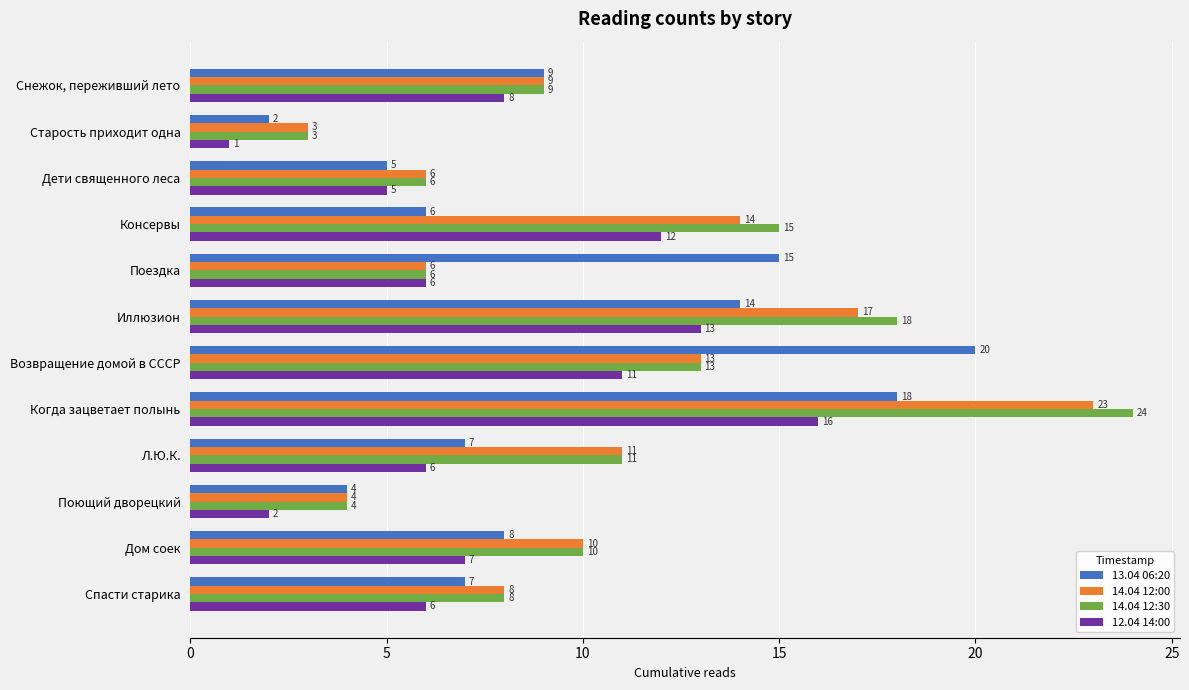

Where is 13.04 06:20 nearest to the value 11?

Снежок, переживший лето